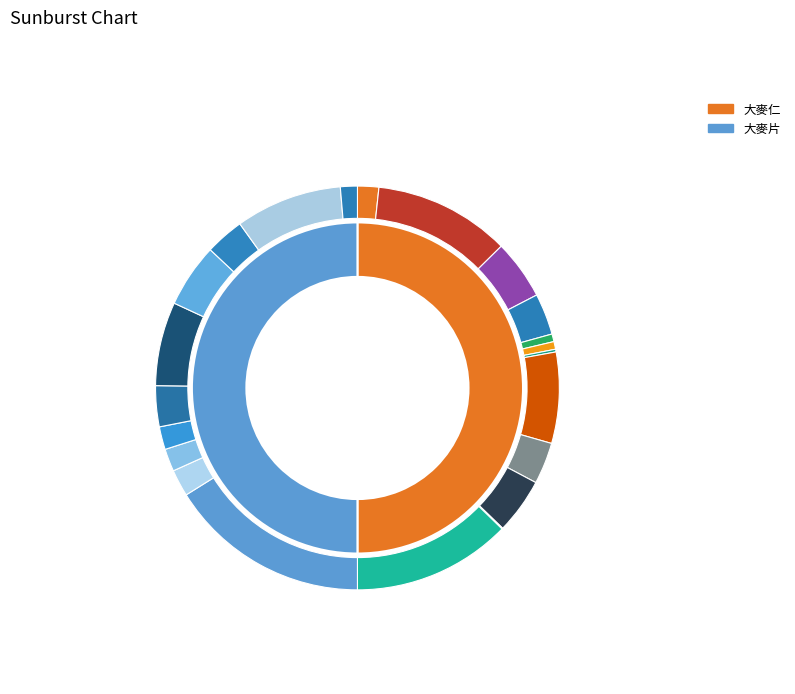

The 大麥仁 slice represents 40% of the pie. True or false?

False